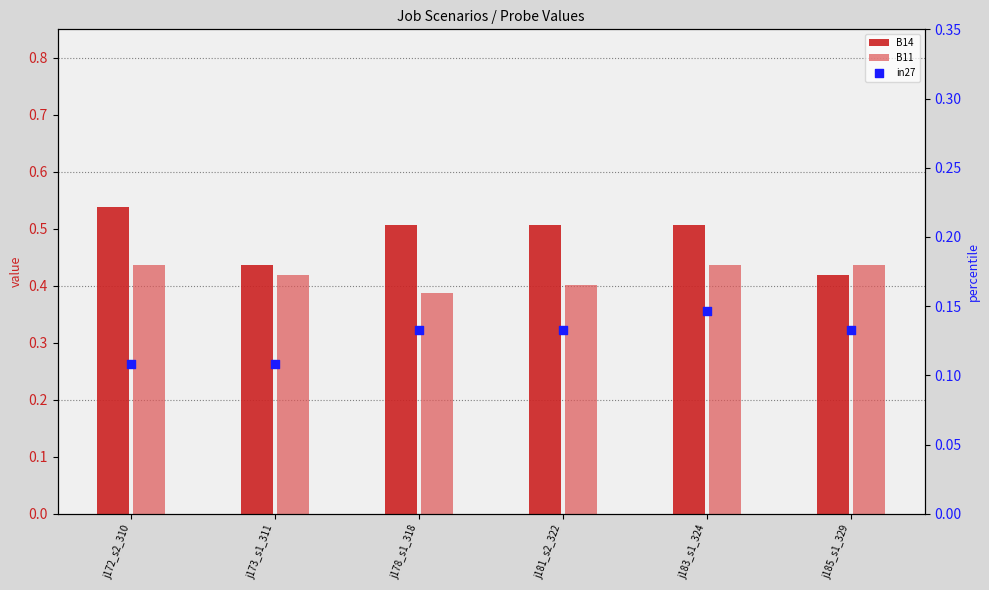

What are all the series names shown in the legend?

B14, B11, in27